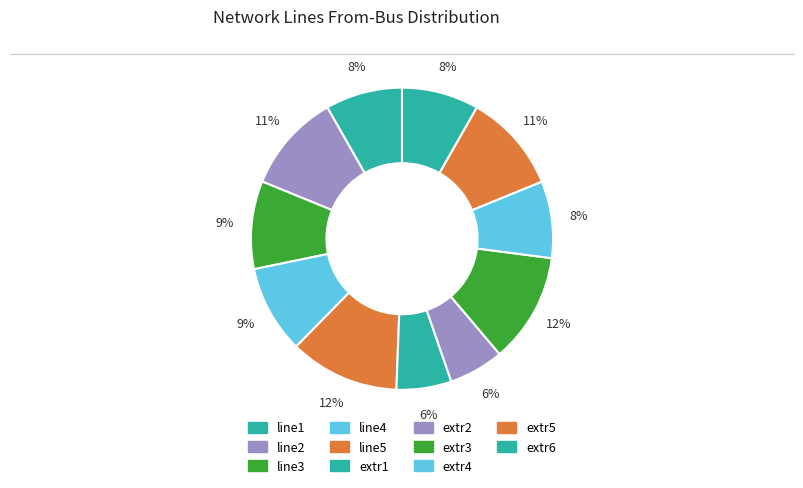

Count the number of slices in the pie.

11